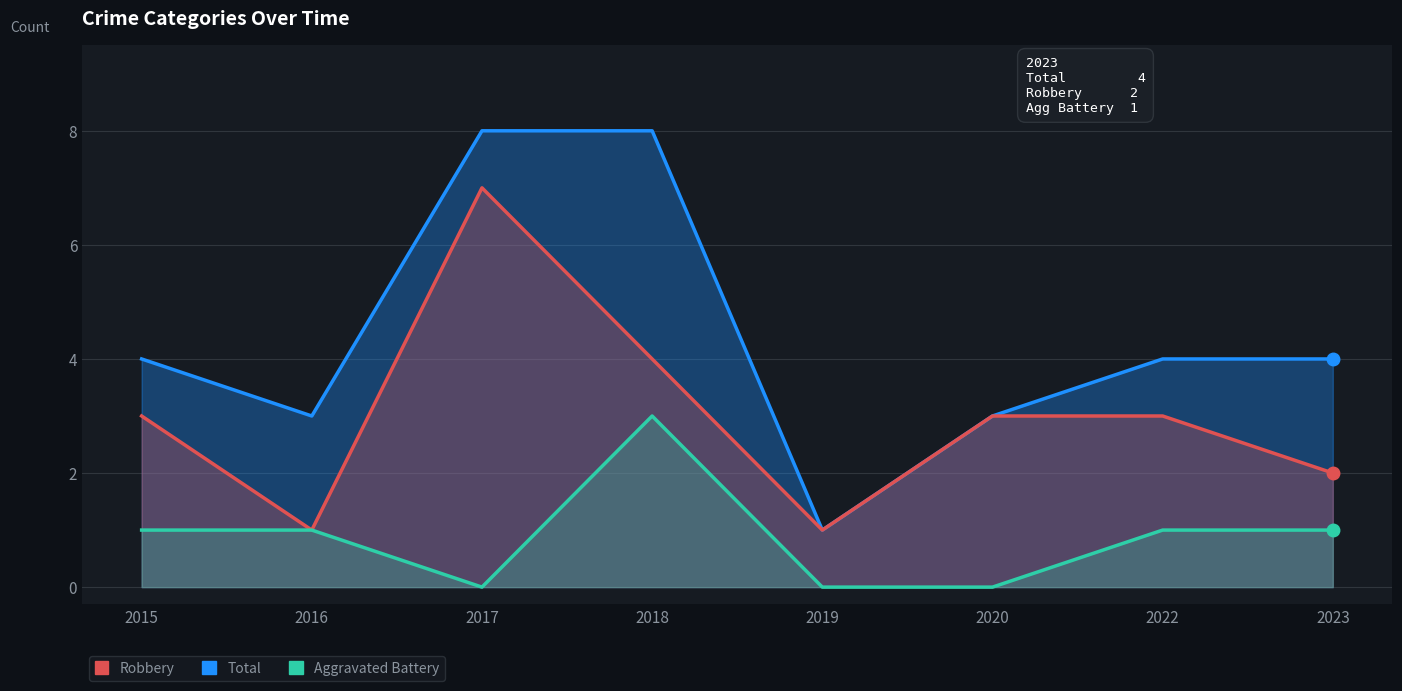

At how many categories does at least one series exceed 7?

2